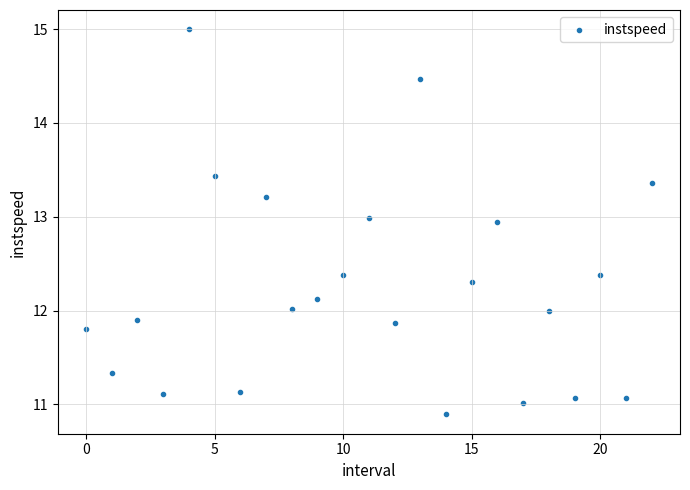

What is the range of Y values (max minus min)?

4.1